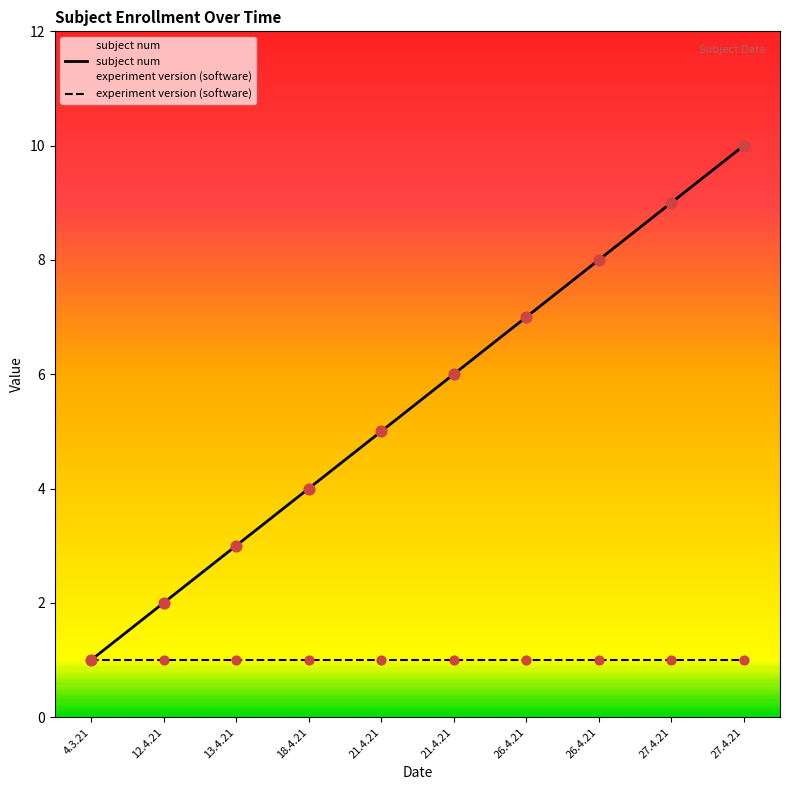

At how many categories does at least one series exceed 8?

2